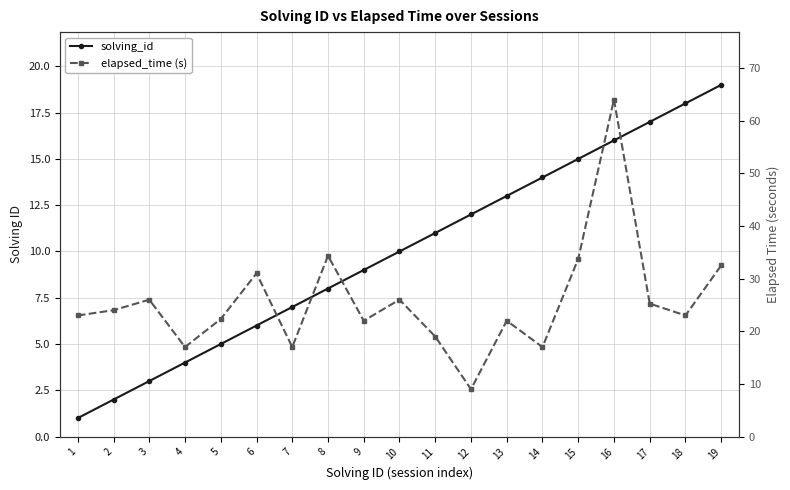

What is the sum of all solving_id values?

190.0